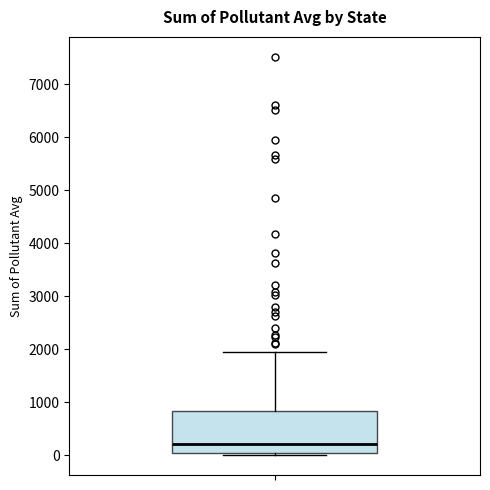

Where is the upper edge of the box on the y-axis? The values are not printed on the chart, so give them approximately, as read against the axis.

800